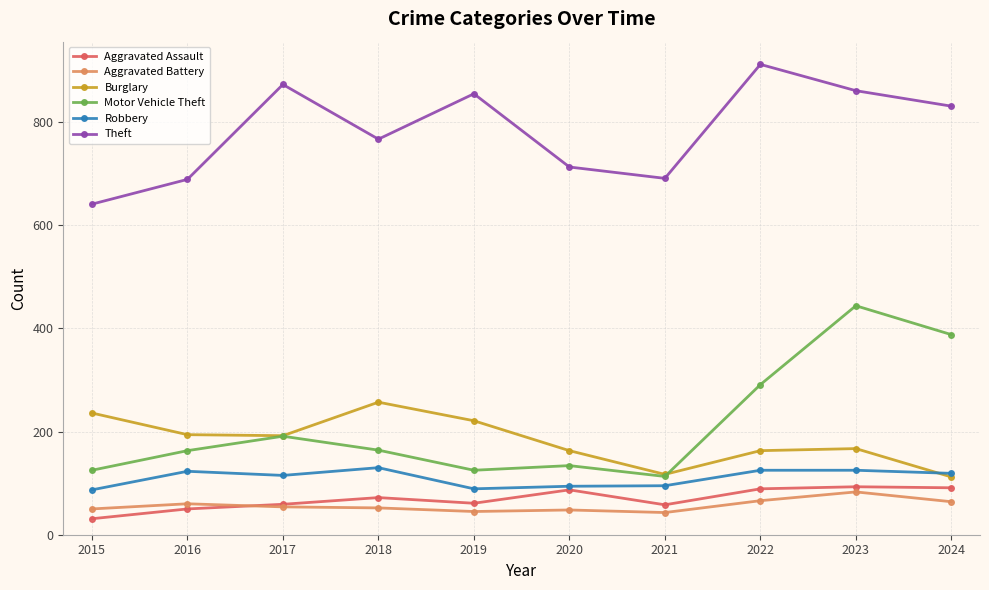

Read the Aggravated Assault value at 2023.

93